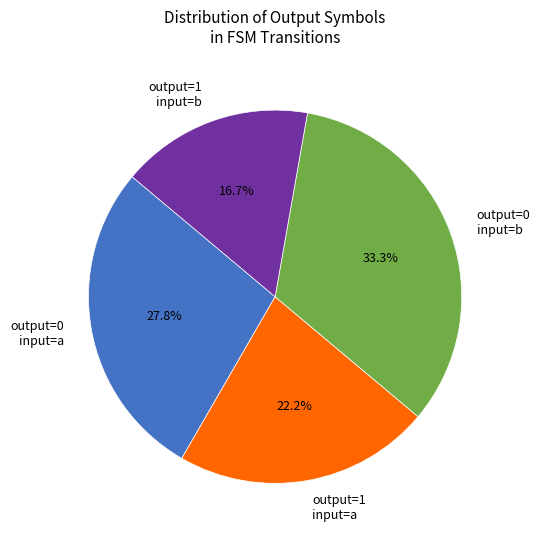

Does any single category account for the majority?

No